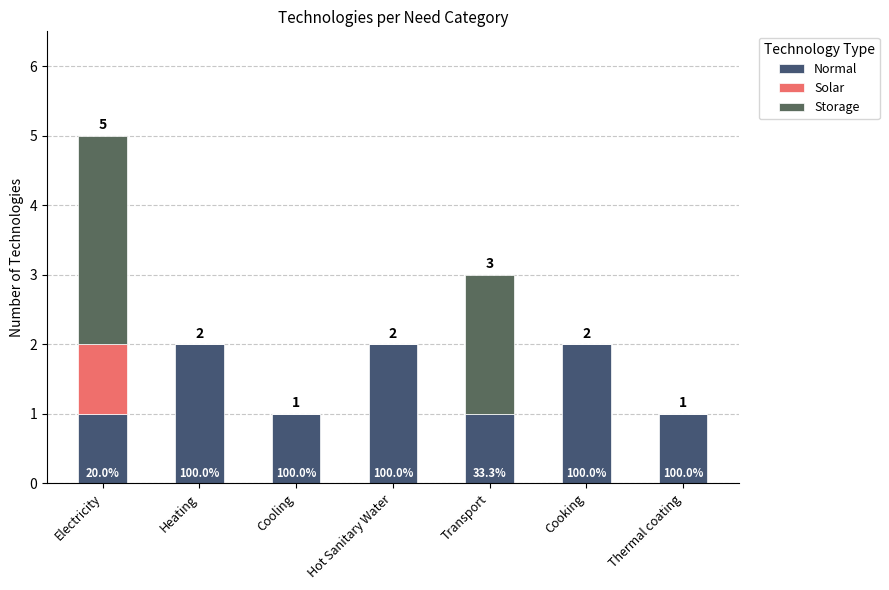

What is the difference between the maximum and minimum values in the Storage series?

3